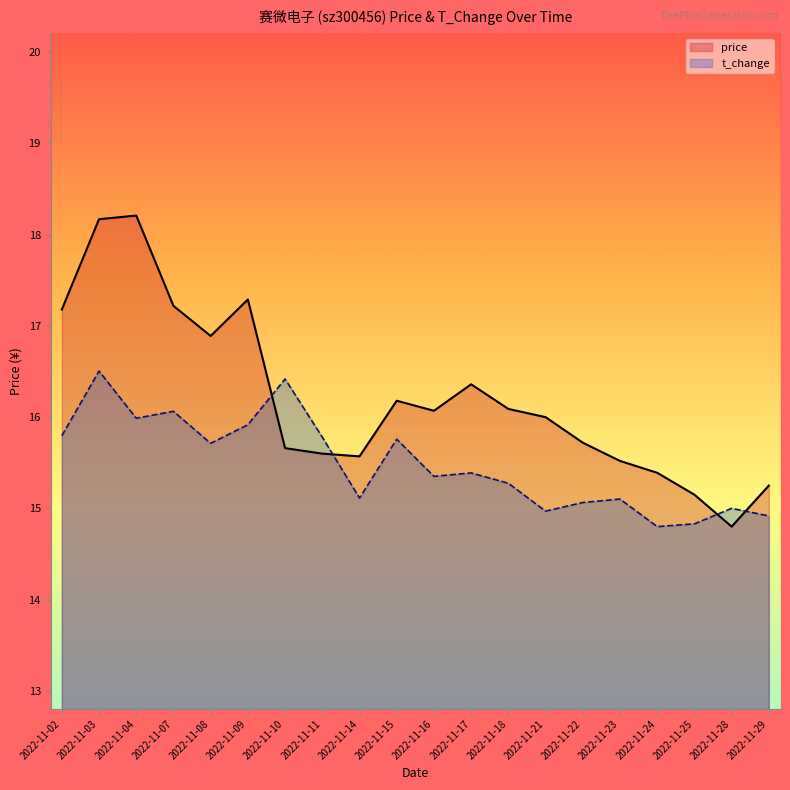

Is the value of t_change at 2022-11-07 greater than the value of price at 2022-11-09?

No